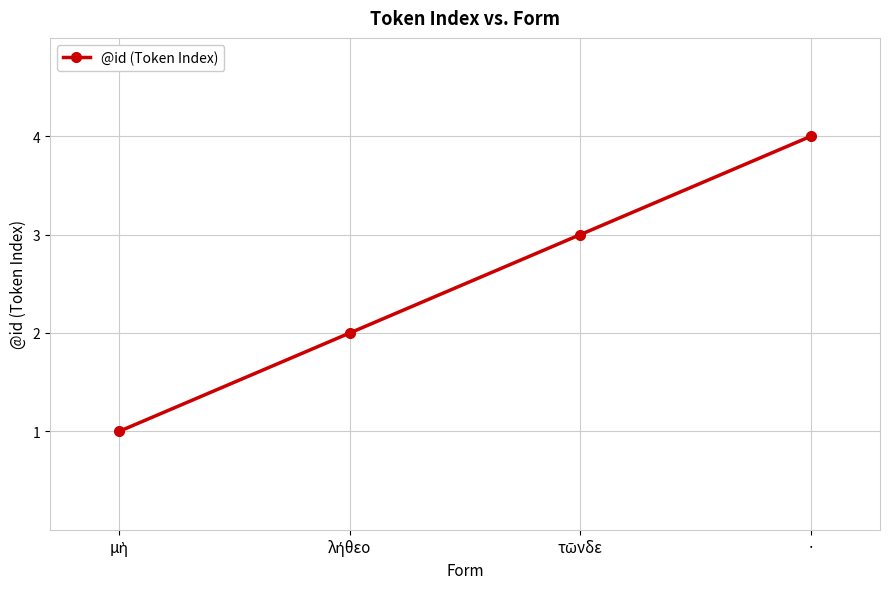

The chart shows a value of 4 at ·. True or false?

True